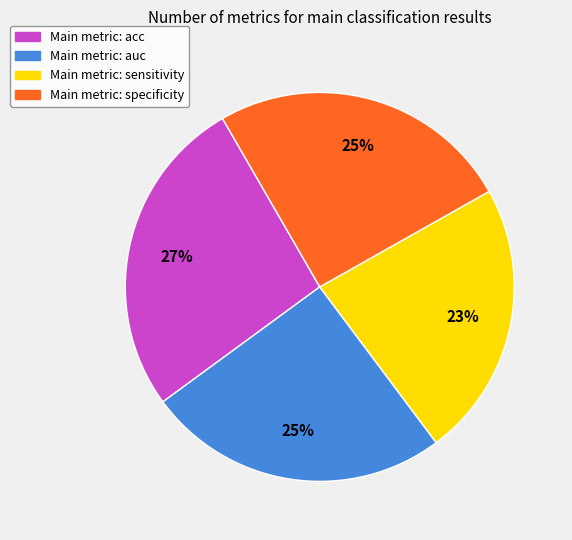

To the nearest percent, what is the average slice percentage?

25%